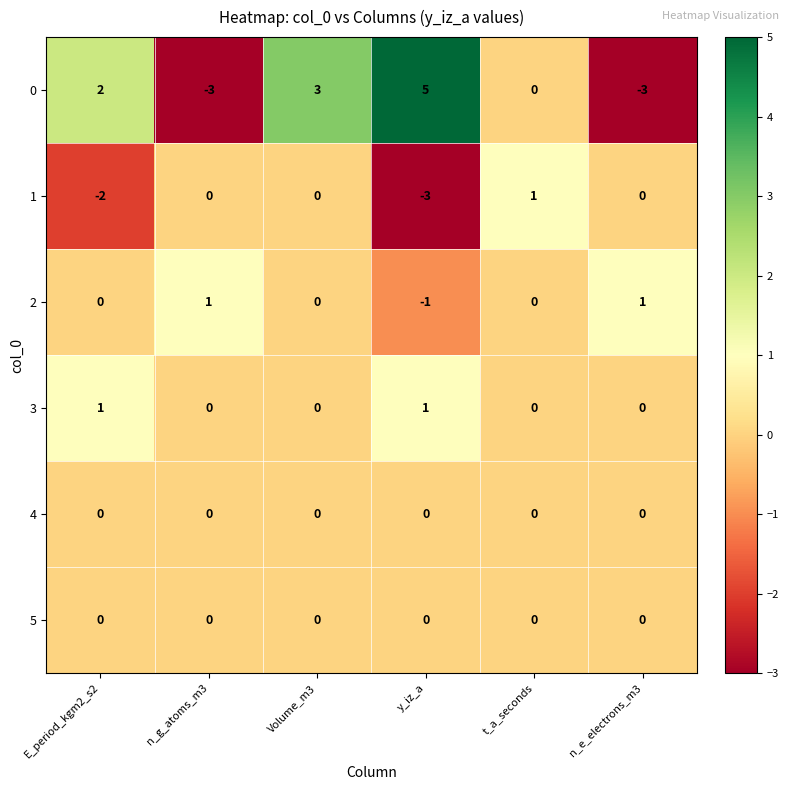

True or false: 0 has a value of 1 at E_period_kgm2_s2.

False